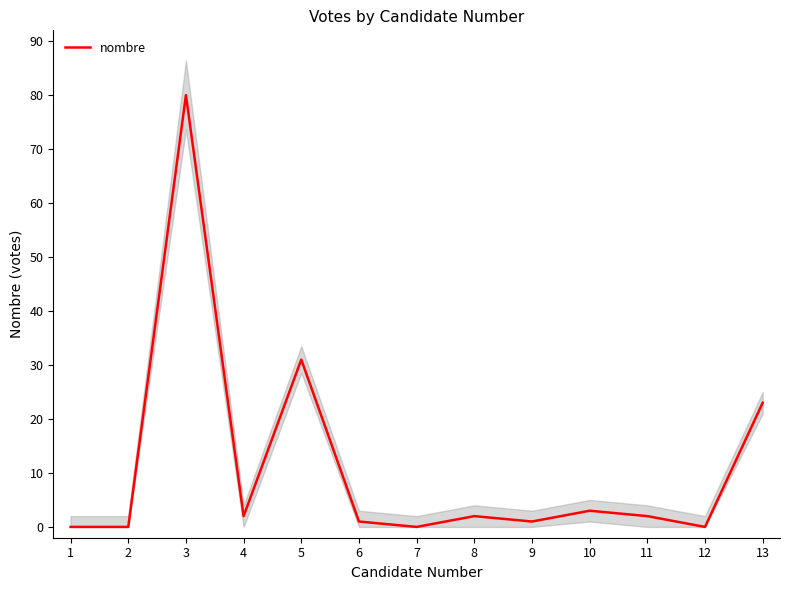

How many categories are shown in the chart?

13